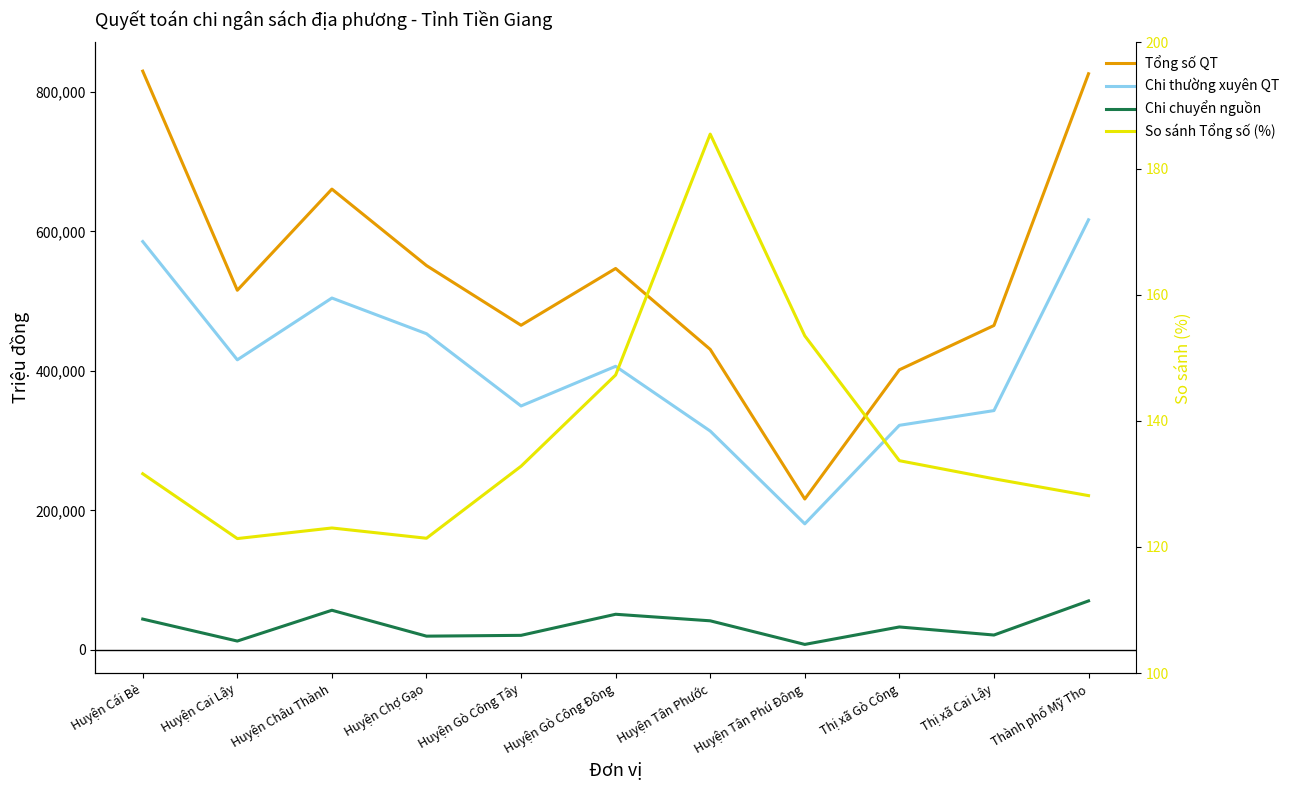

How many interior local valleys does the So sánh Tổng số (%) series have?

2